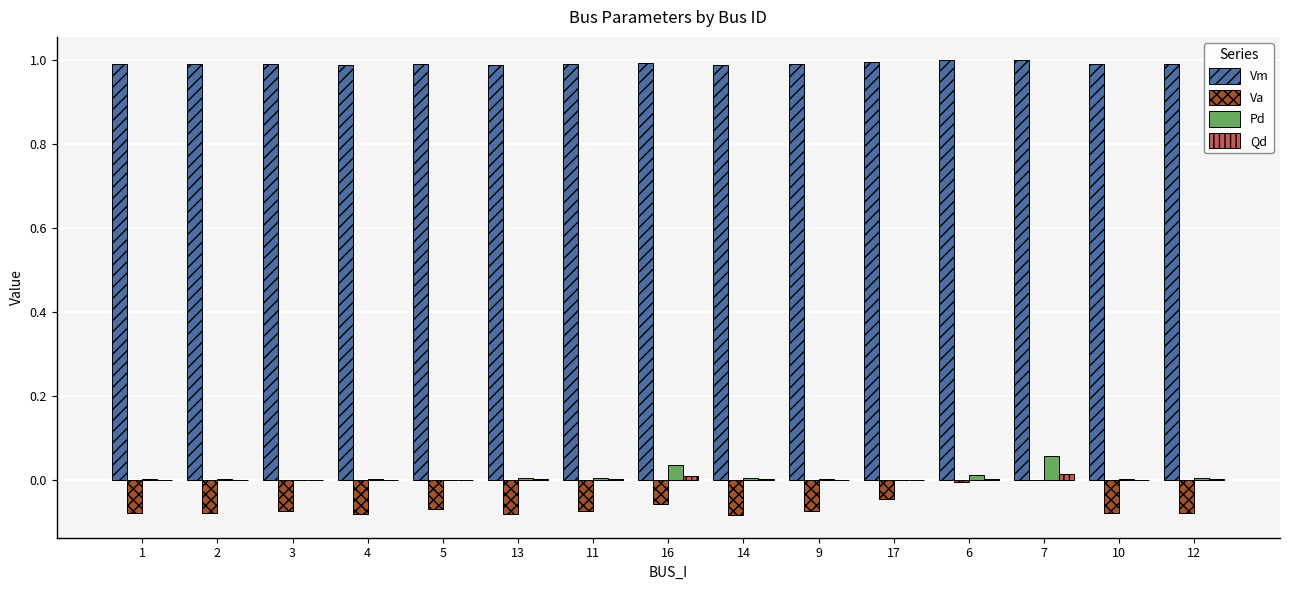

What is the greatest value displayed?

1.0